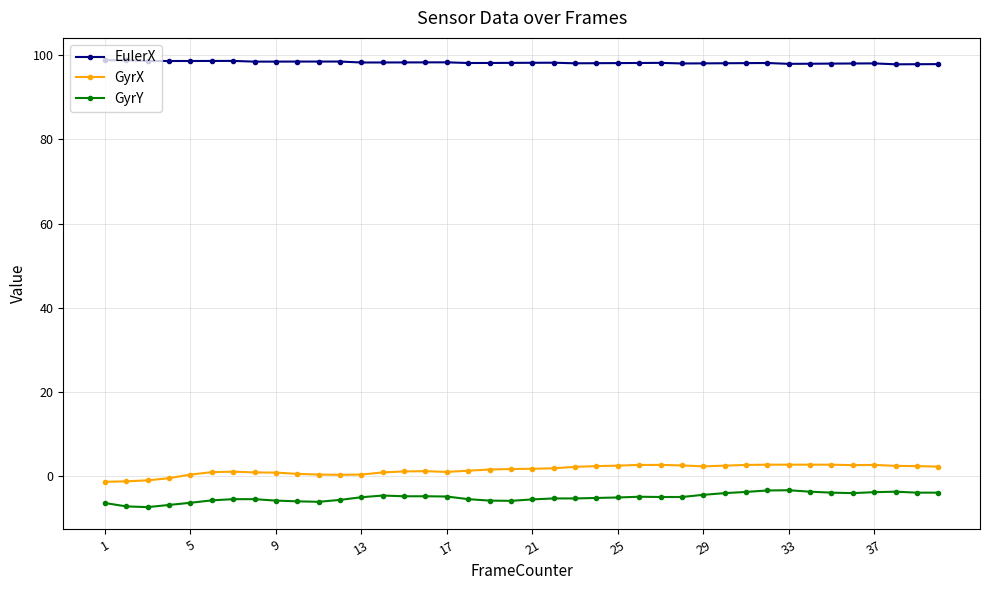

What is the average value of the GyrX series?

1.5